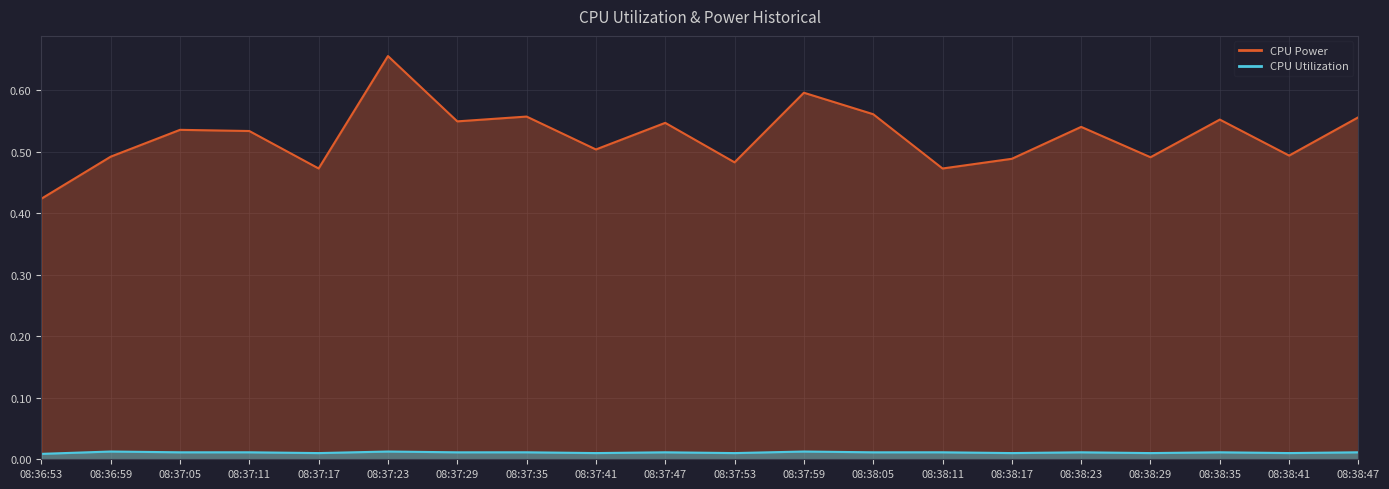

Which series changed the most between 08:36:53 and 08:38:47?

CPU Power